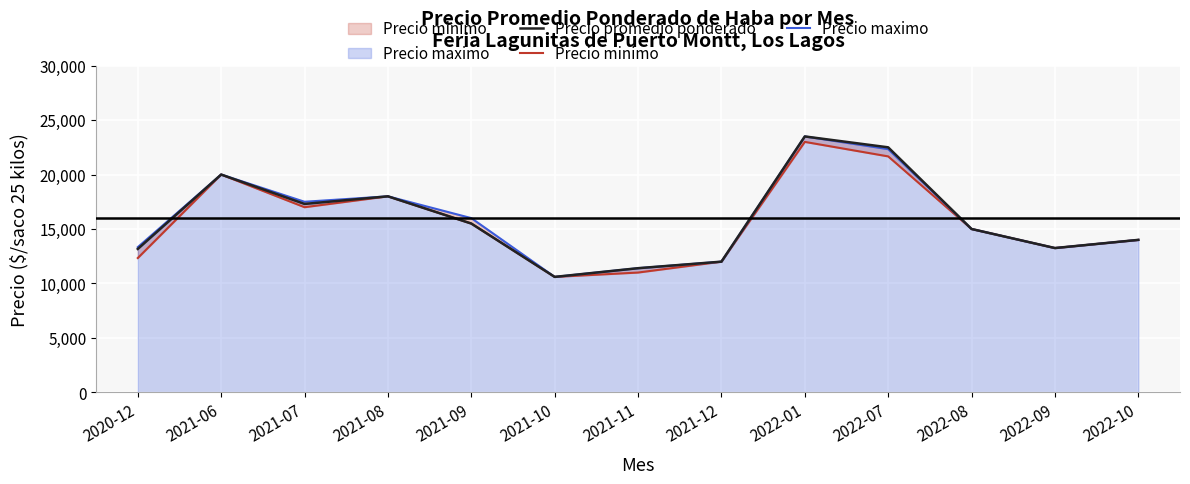

At which label does Precio minimo reach its minimum?

2021-10